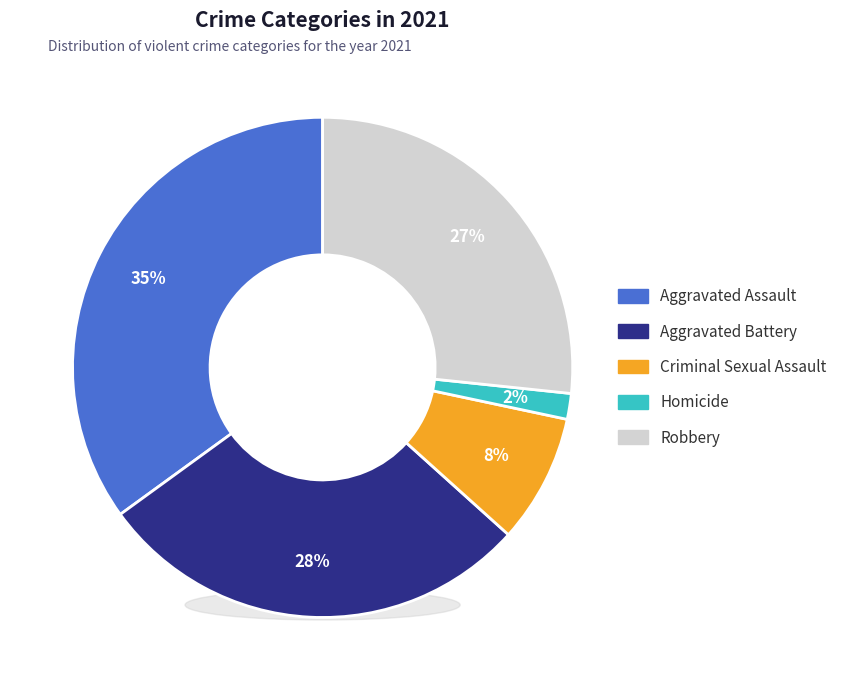

Which category has the smallest portion of the pie?

Homicide